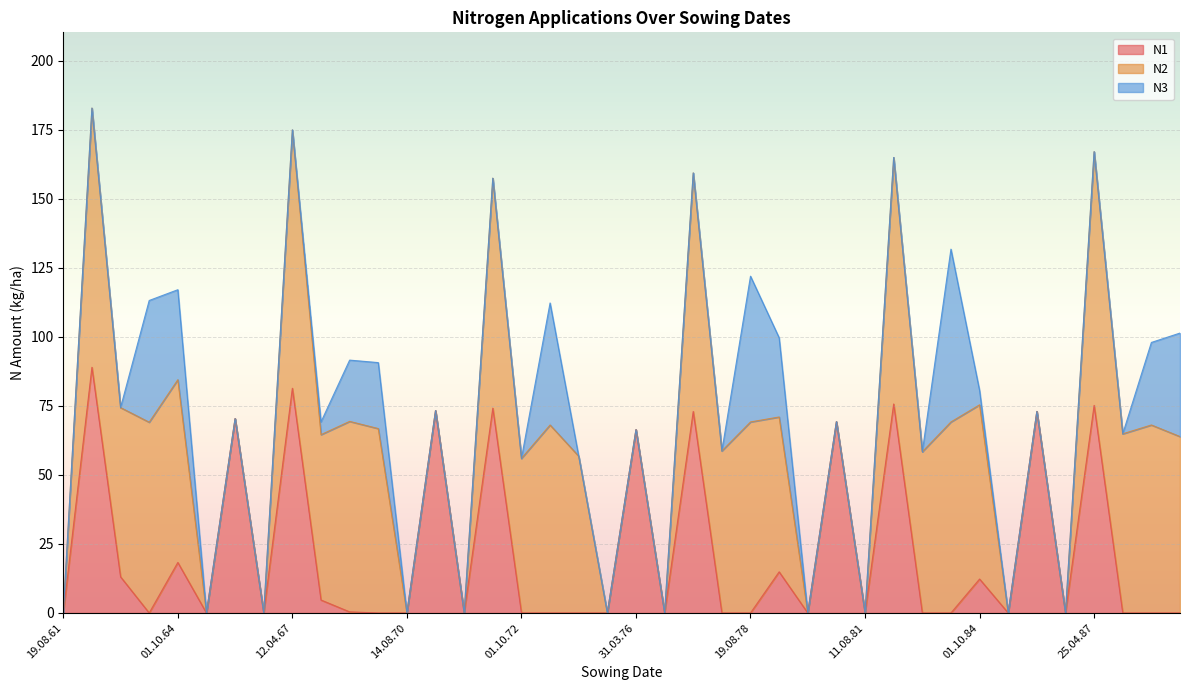

What is the greatest value displayed?

93.9